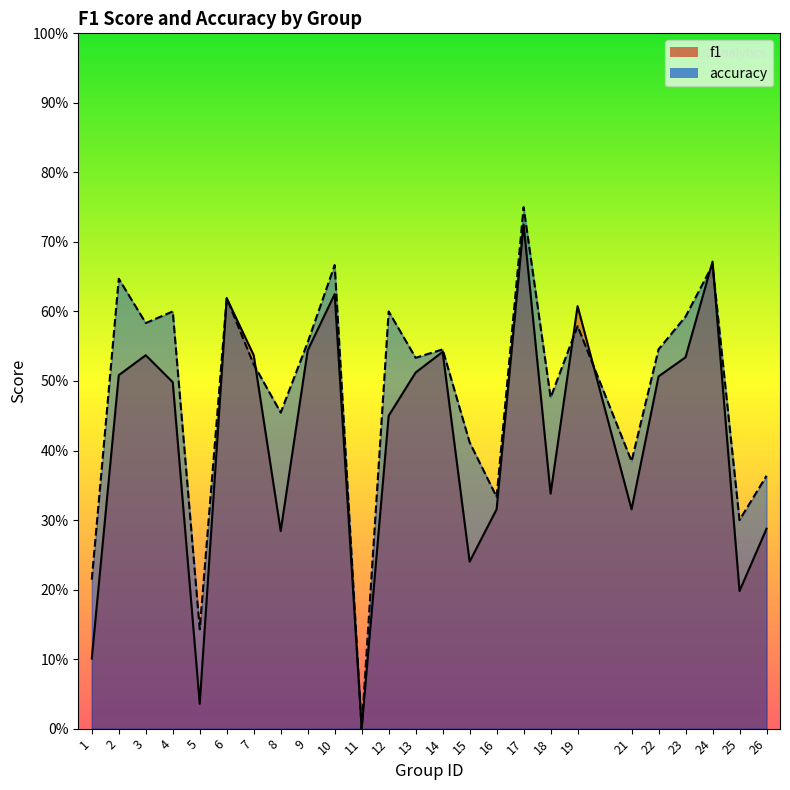

Between which two adjacent categories do f1 and accuracy first intersect?

7 and 8